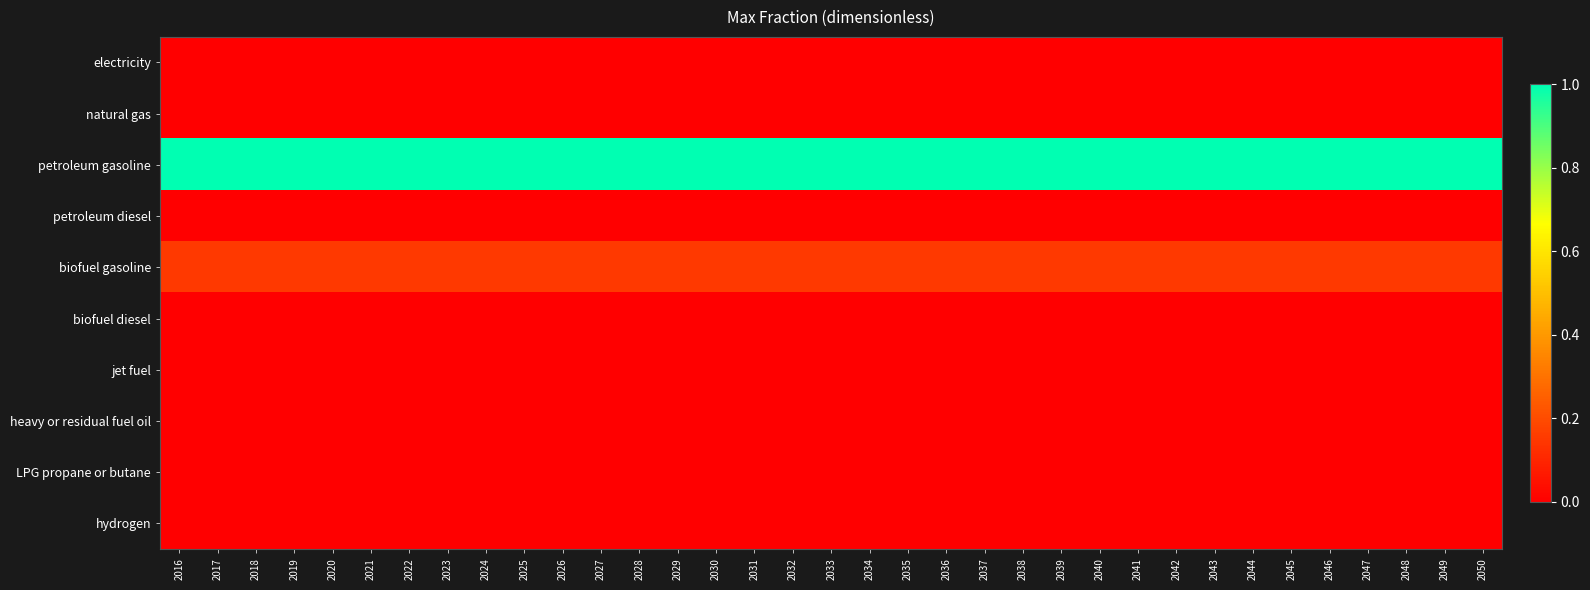

What is the spread (max minus min) of values at 2045?

1.0